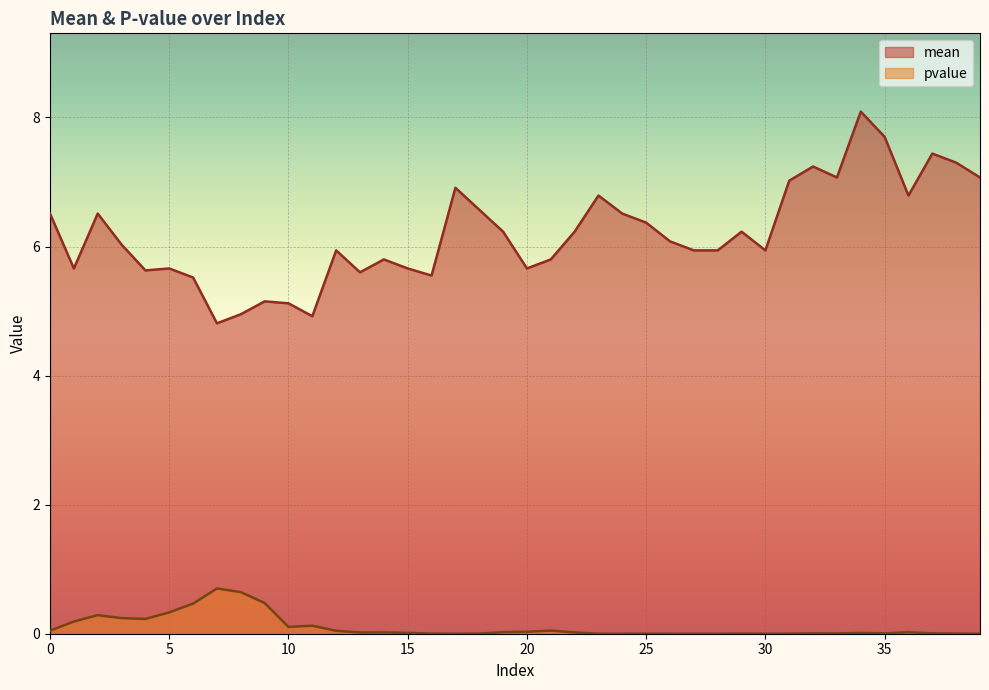

Count the number of data series in this chart.

2